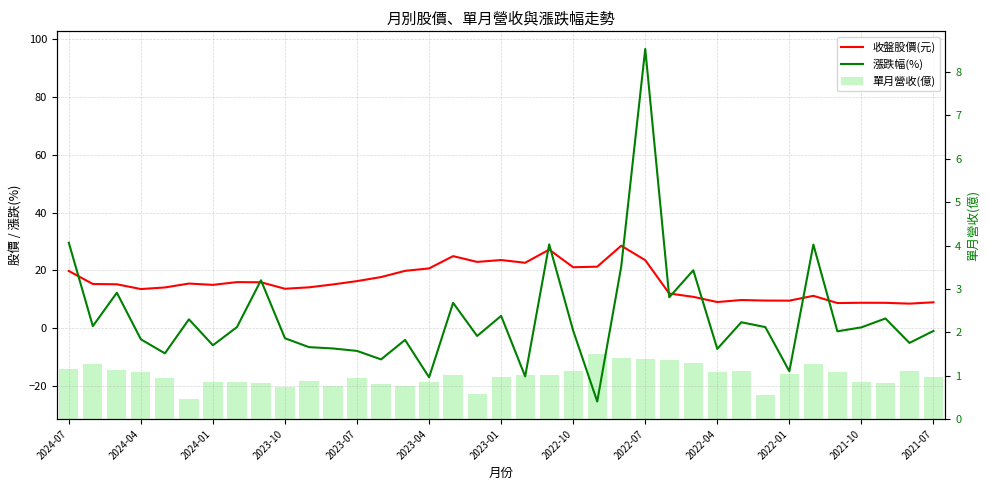

True or false: 單月營收(億) has a value of 1.1 at 2021-10.

False